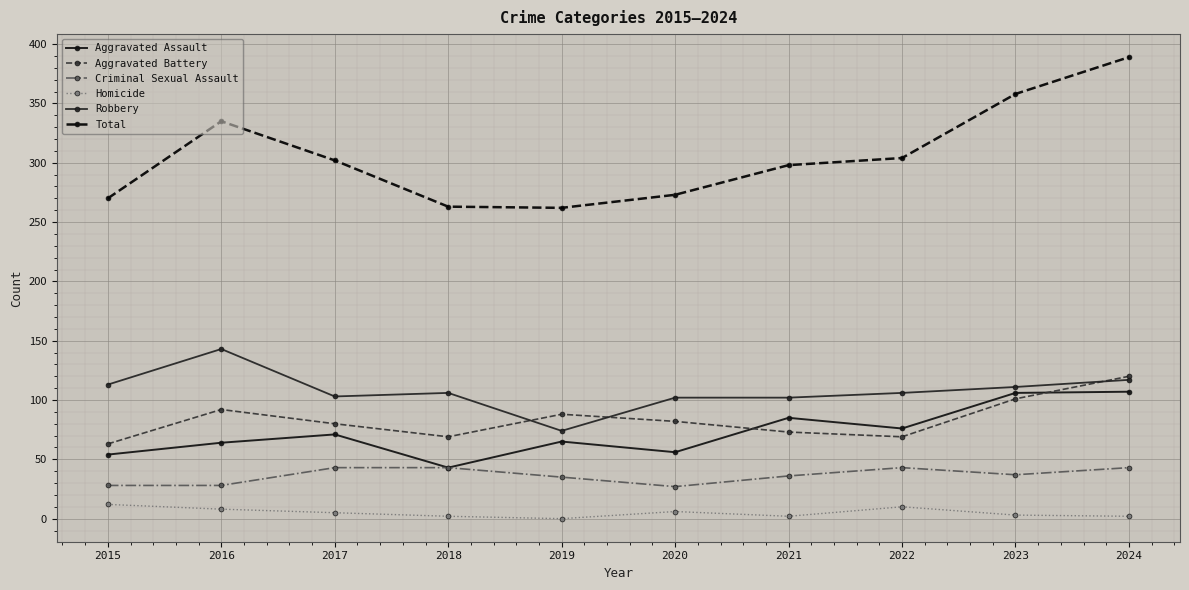

Reading left to right, list all the values displayed in this chart.

Aggravated Assault: 54	64	71	43	65	56	85	76	106	107
Aggravated Battery: 63	92	80	69	88	82	73	69	101	120
Criminal Sexual Assault: 28	28	43	43	35	27	36	43	37	43
Homicide: 12	8	5	2	0	6	2	10	3	2
Robbery: 113	143	103	106	74	102	102	106	111	117
Total: 270	335	302	263	262	273	298	304	358	389